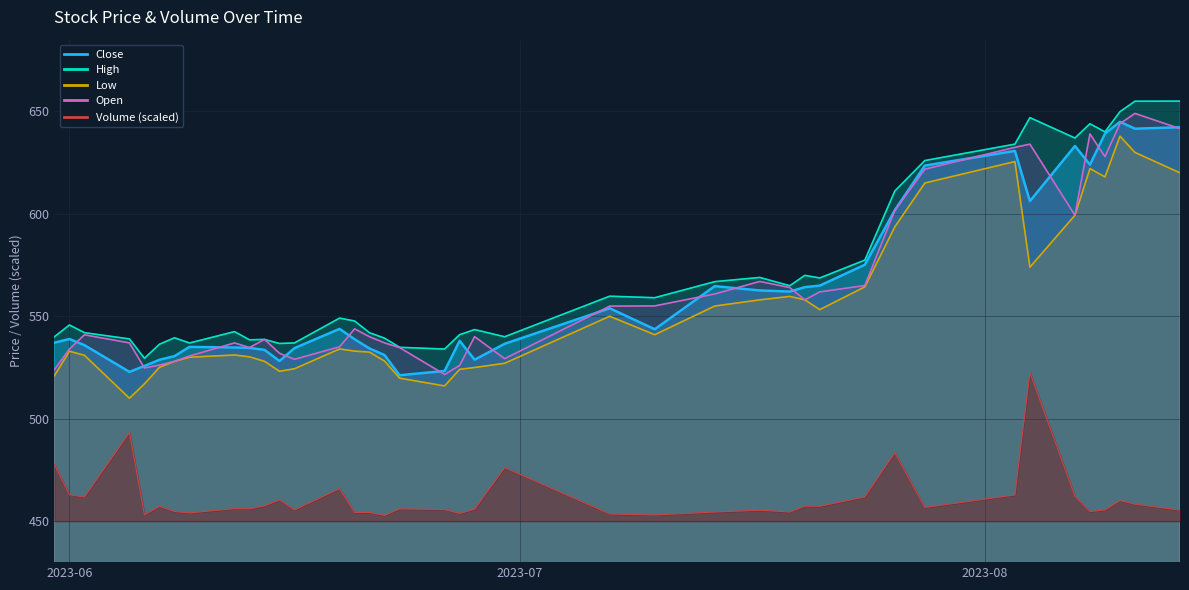

What are all the series names shown in the legend?

Volume, Close, High, Low, Open